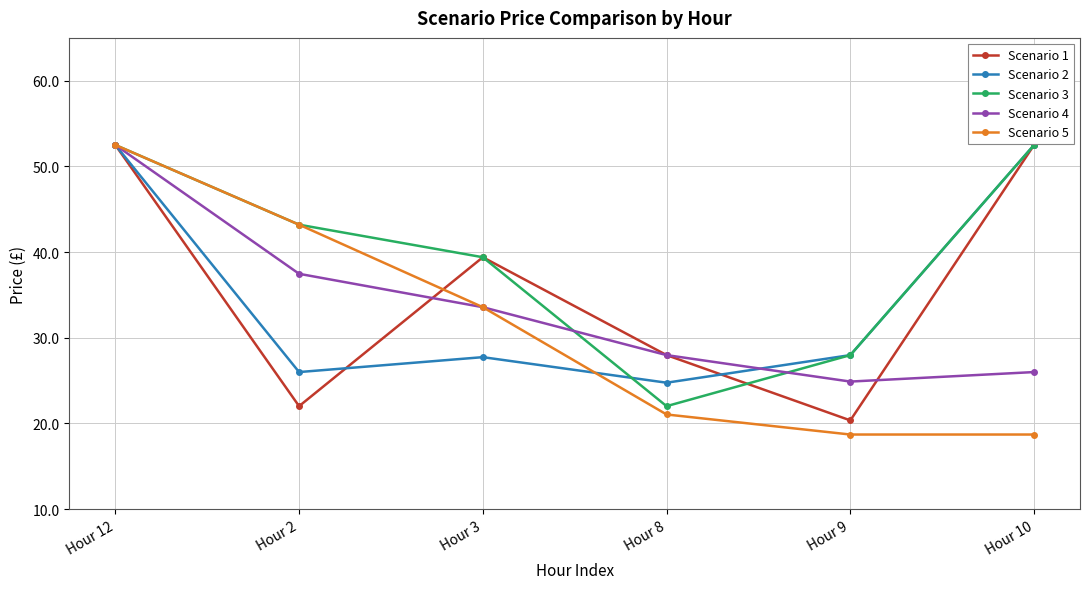

Reading left to right, what are all the values shown in this chart?

Scenario 1: Hour 12=52.5	Hour 2=22.0	Hour 3=39.4	Hour 8=28.0	Hour 9=20.4	Hour 10=52.5
Scenario 2: Hour 12=52.5	Hour 2=26.0	Hour 3=27.7	Hour 8=24.8	Hour 9=28.0	Hour 10=52.5
Scenario 3: Hour 12=52.5	Hour 2=43.2	Hour 3=39.4	Hour 8=22.0	Hour 9=28.0	Hour 10=52.5
Scenario 4: Hour 12=52.5	Hour 2=37.5	Hour 3=33.6	Hour 8=28.0	Hour 9=24.9	Hour 10=26.0
Scenario 5: Hour 12=52.5	Hour 2=43.2	Hour 3=33.6	Hour 8=21.1	Hour 9=18.7	Hour 10=18.7